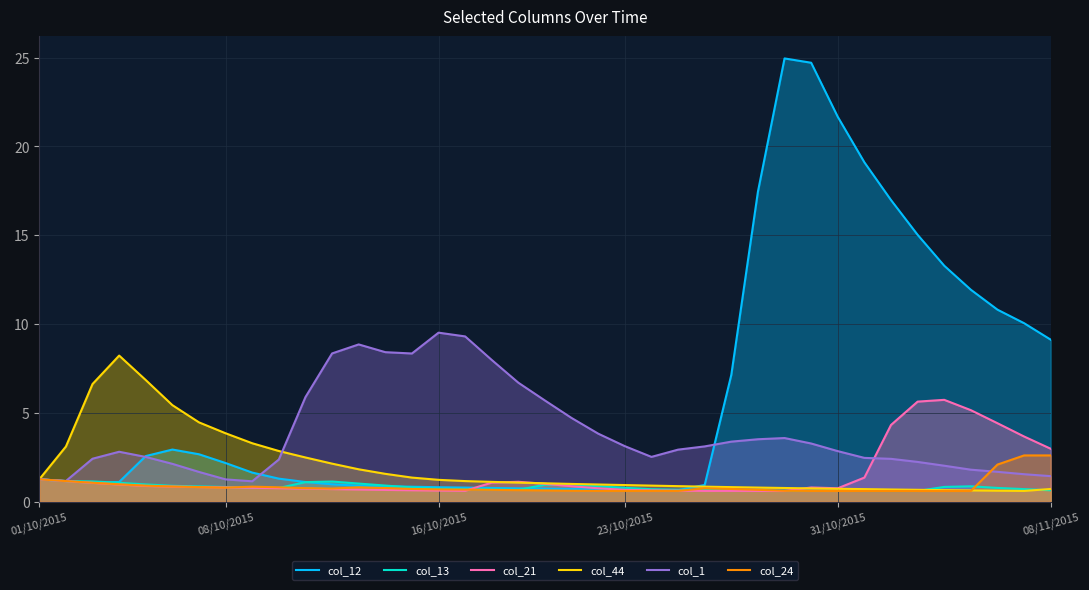

What is the difference between the highest and lowest values at 08/10/2015?

3.1